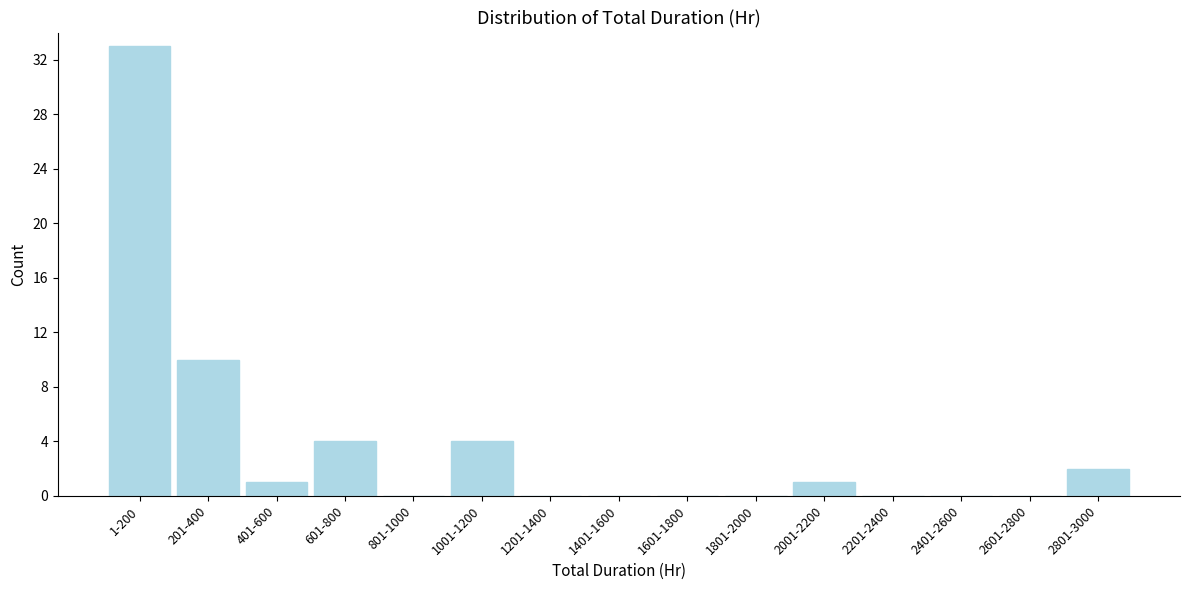

Reading left to right, transcribe all the data shown in this chart.

1-200=33	201-400=10	401-600=1	601-800=4	801-1000=0	1001-1200=4	1201-1400=0	1401-1600=0	1601-1800=0	1801-2000=0	2001-2200=1	2201-2400=0	2401-2600=0	2601-2800=0	2801-3000=2